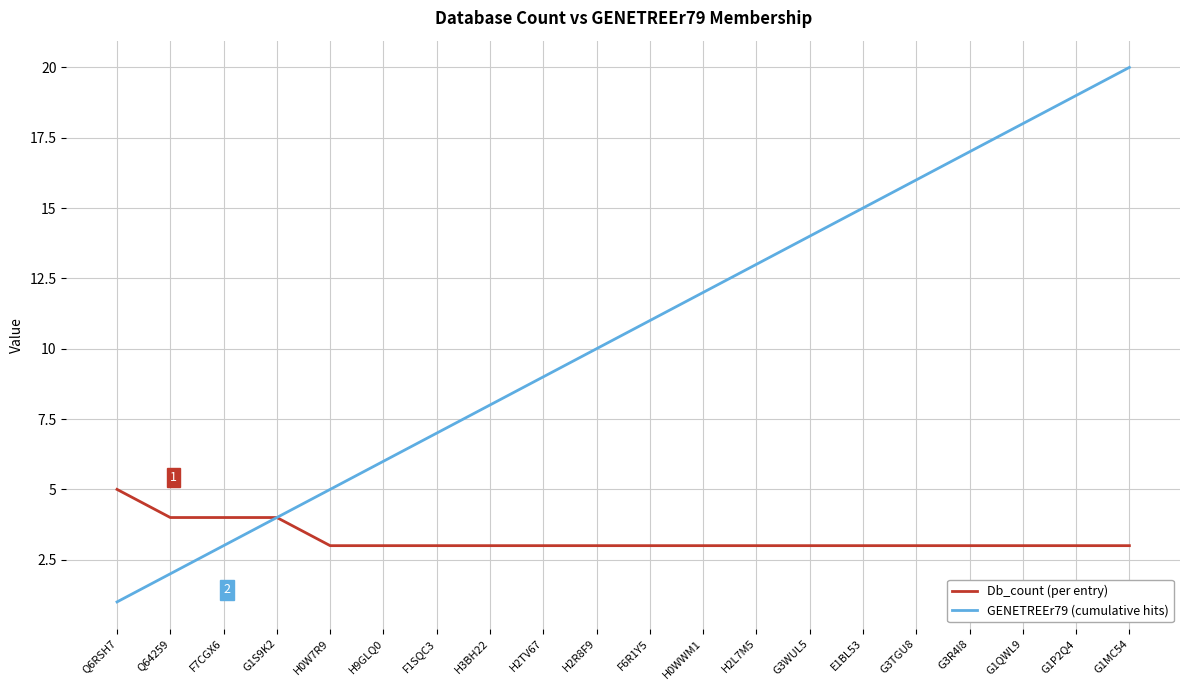

Rank the series at H0W7R9 from lowest to highest value.

Db_count (per entry), GENETREEr79 (cumulative hits)